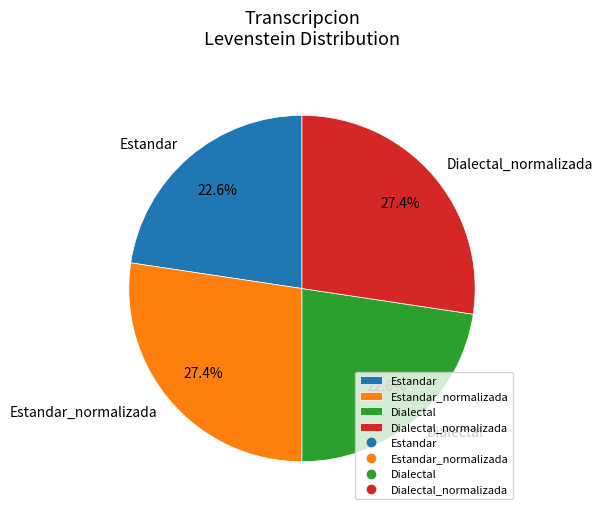

Does any single category account for the majority?

No